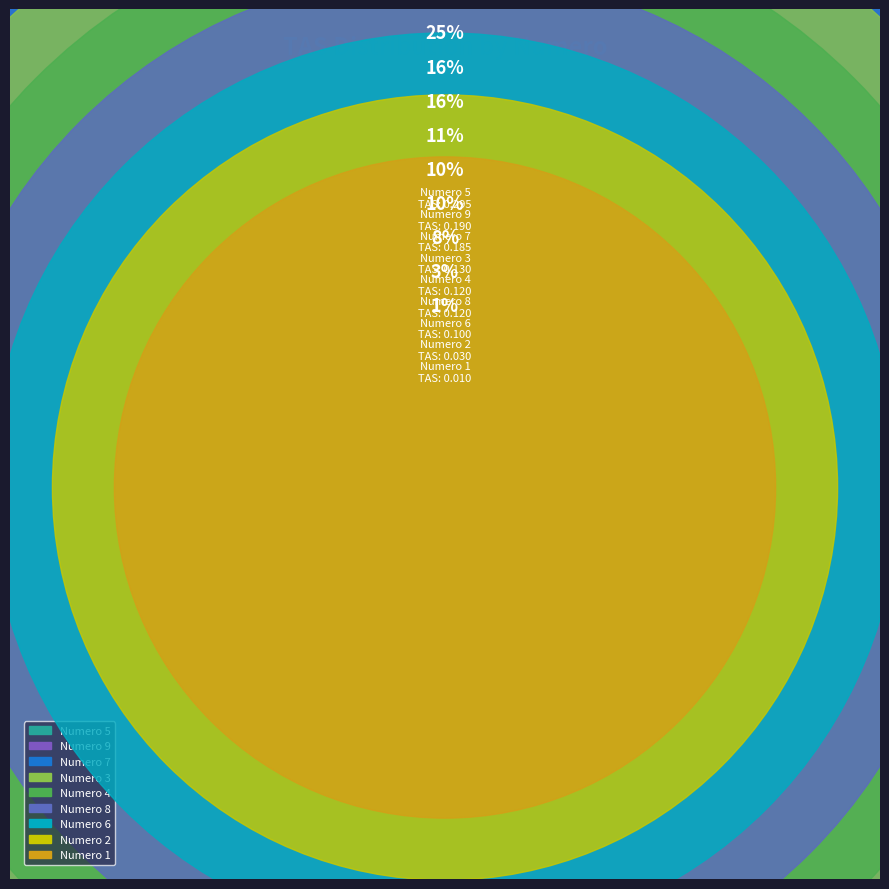

What is the largest slice in the pie chart?

5